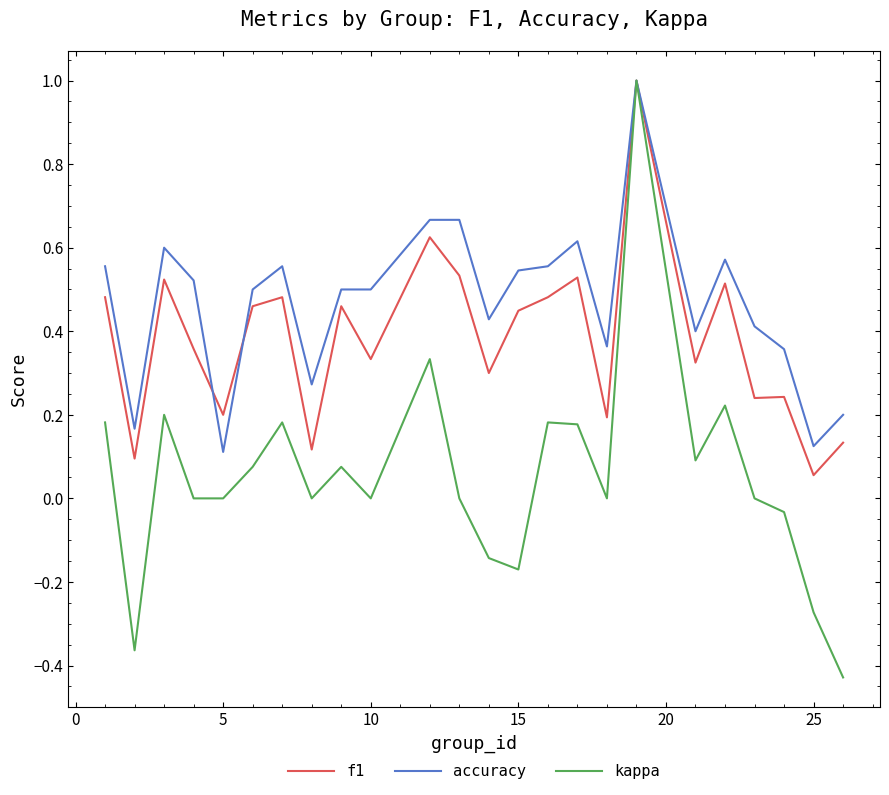

Which series has the largest range (max minus min)?

kappa